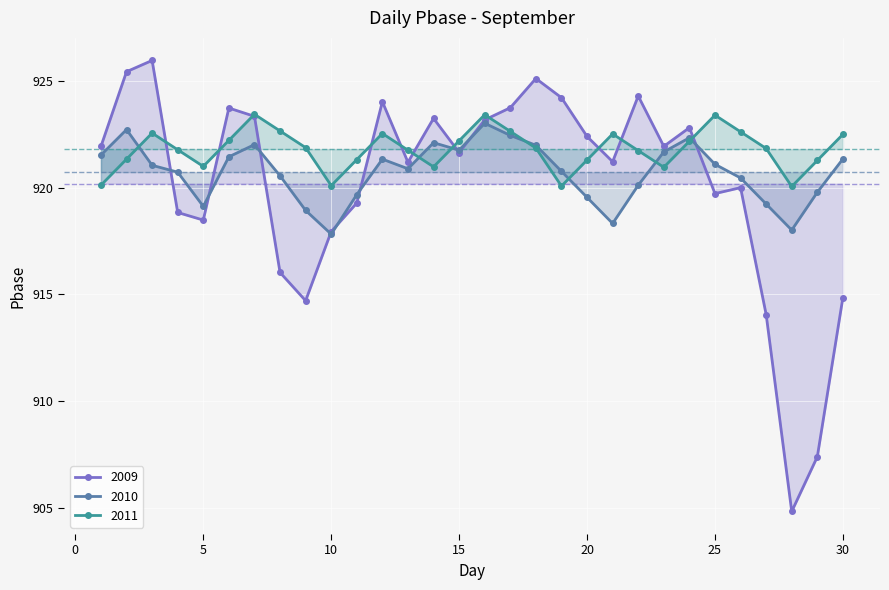

At which label does 2010 reach its minimum?

10